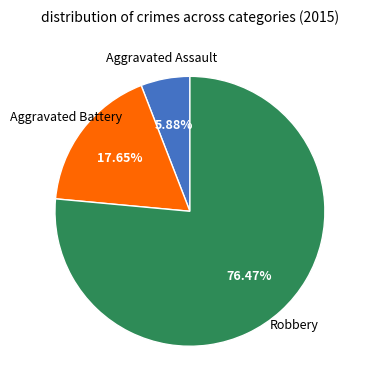

To the nearest percent, what is the difference between the largest and smallest slice percentages?

71%